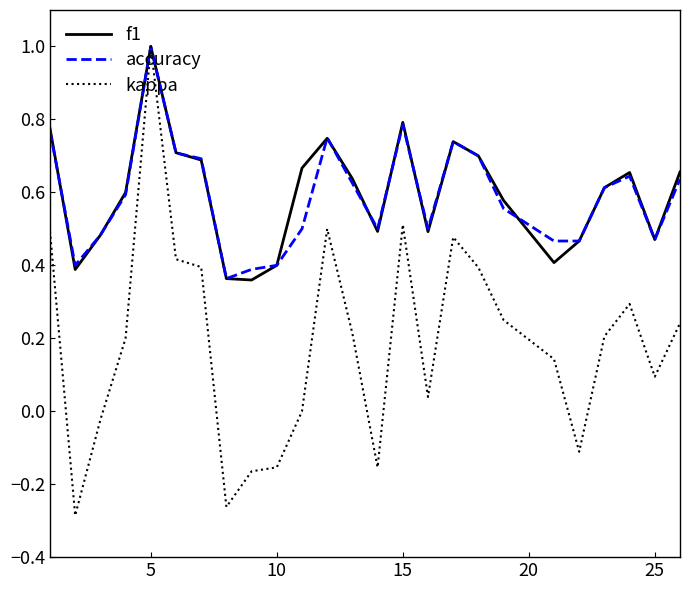

Which series has the widest spread of values?

kappa